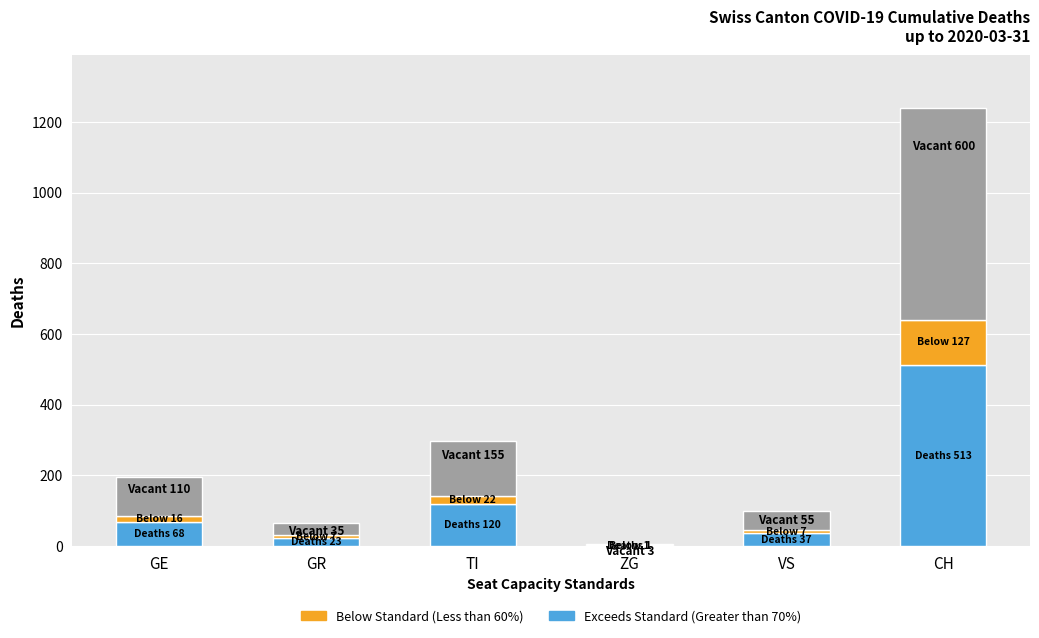

What is the difference between the Exceeds Standard (Greater than 70%) values at ZG and GR?

22